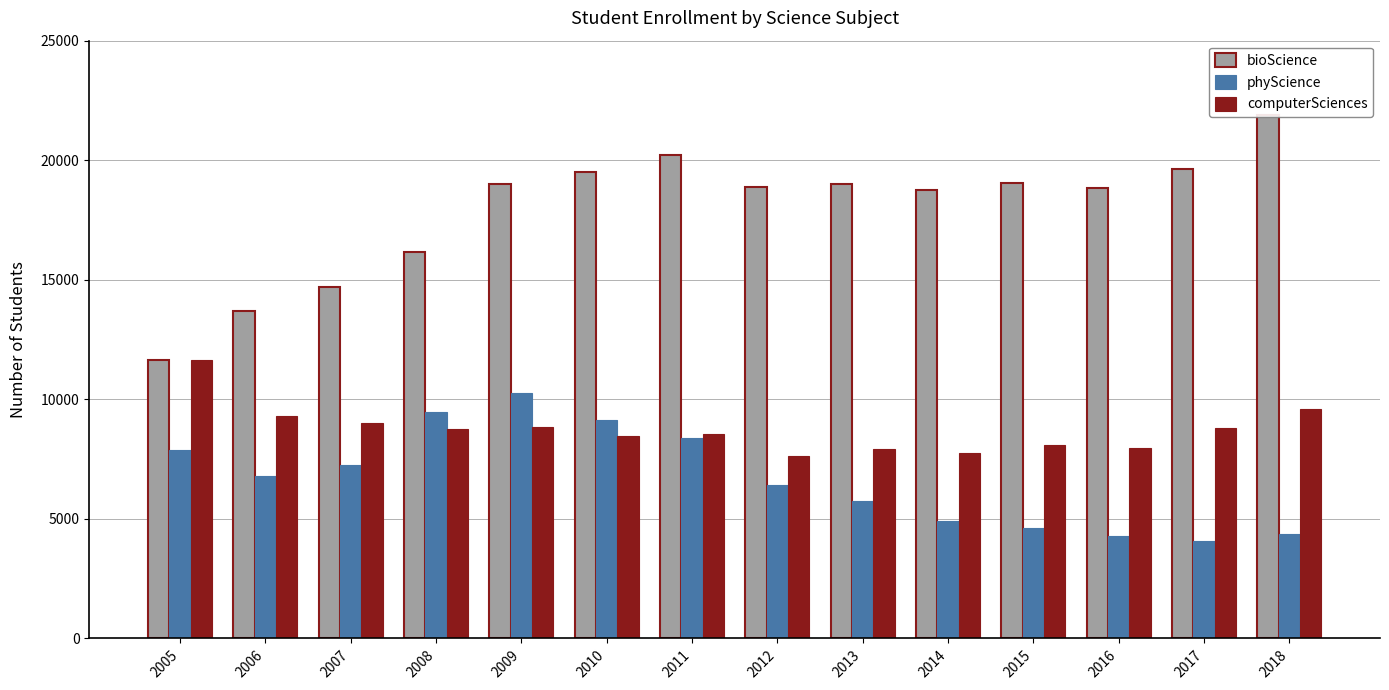

What is the sum of all computerSciences values?

122380